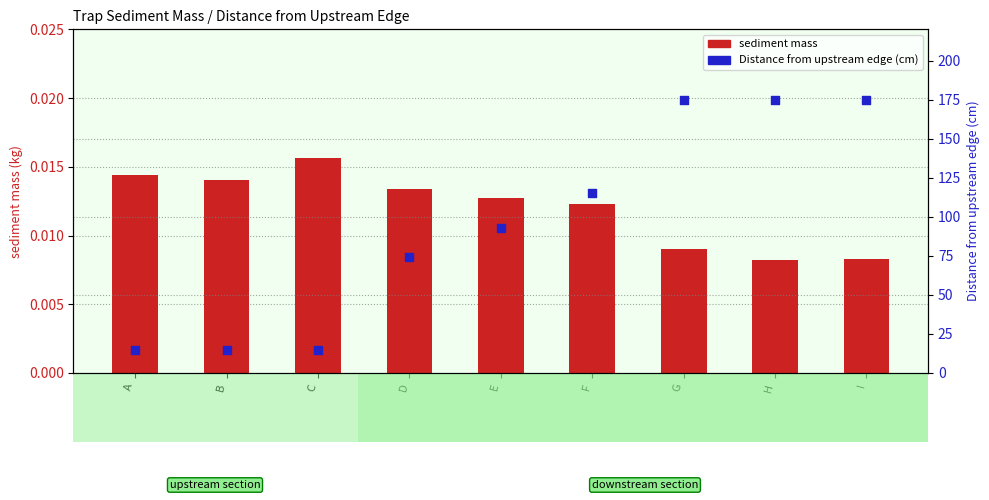

At how many categories does at least one series exceed 147?

3